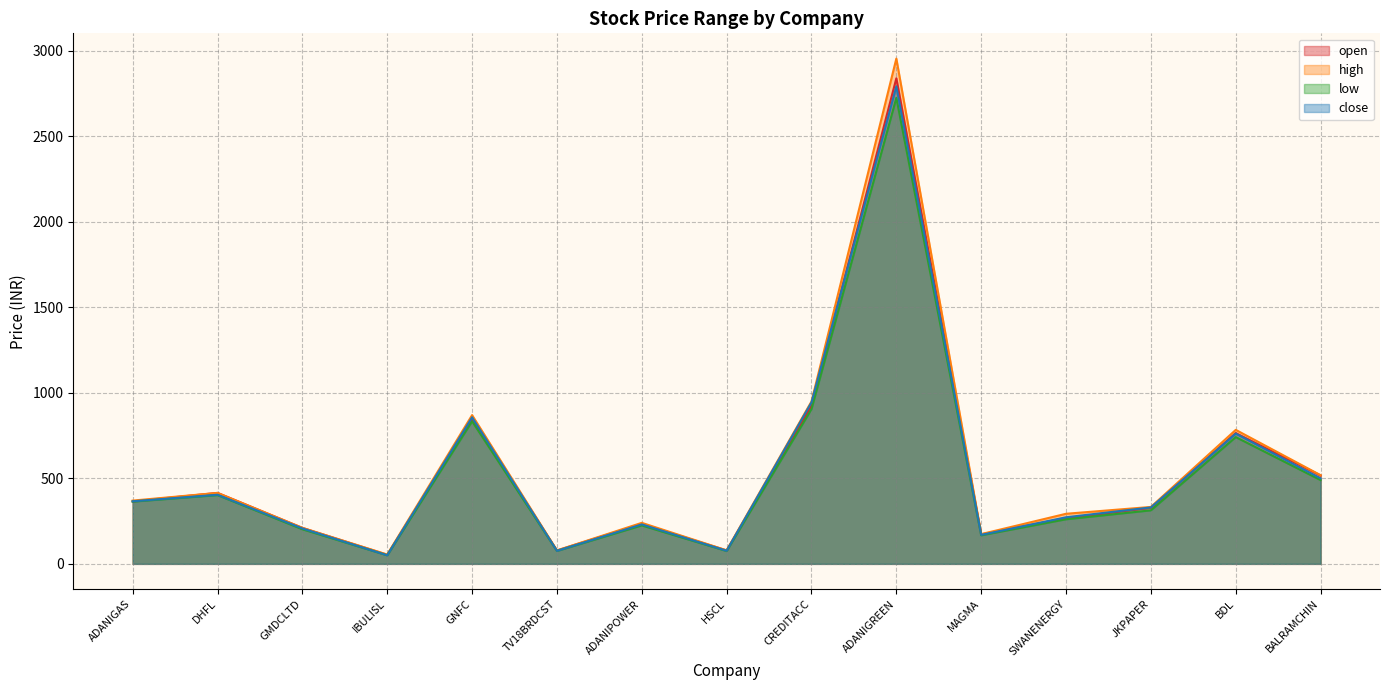

Between BALRAMCHIN and MAGMA, which is larger?

BALRAMCHIN